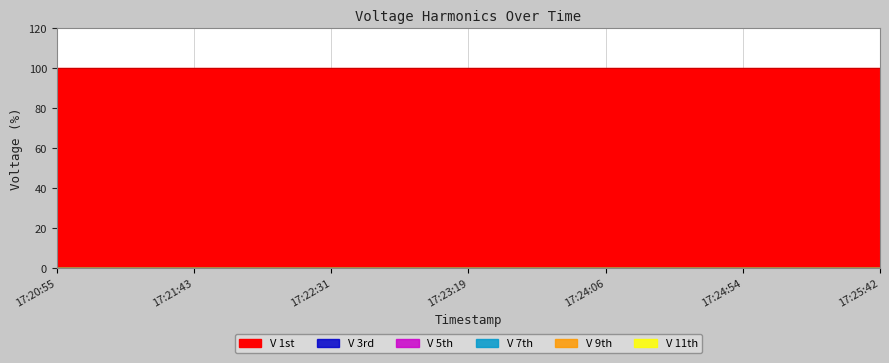

At which category is the sum across all series the highest?

17:20:55